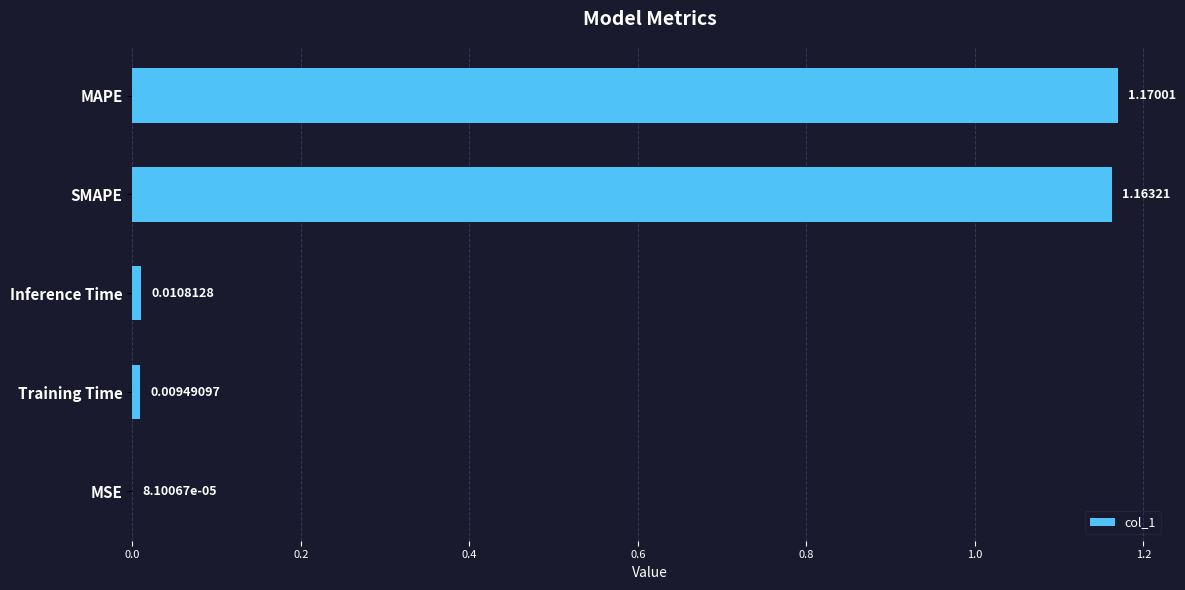

Where is the data nearest to the value 0?

MSE